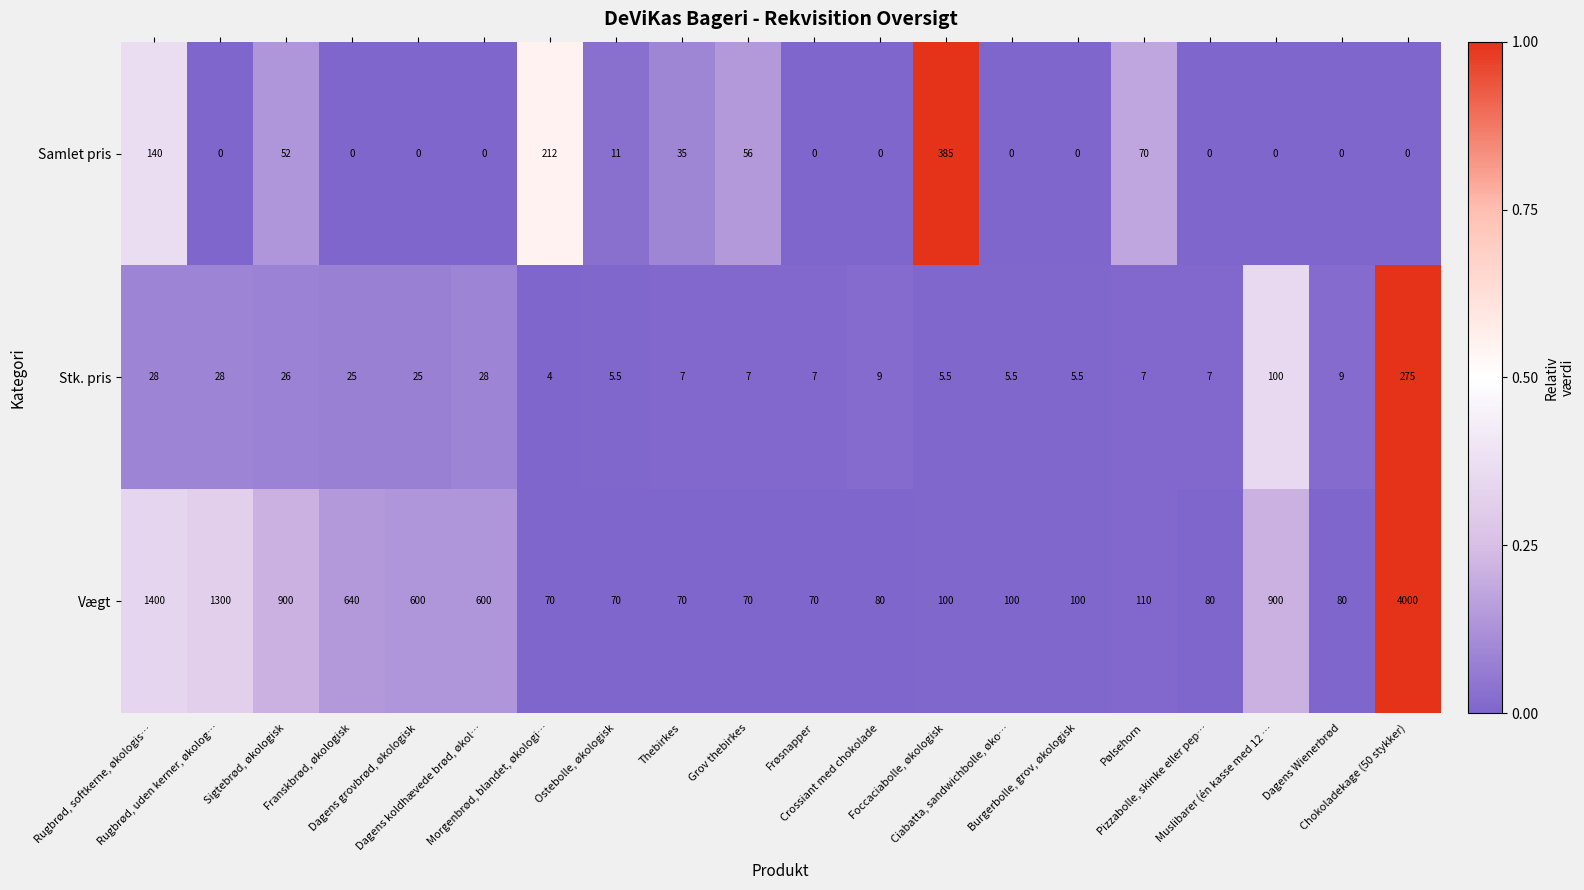

What is the difference between the maximum and minimum values in the Vægt series?

3930.0